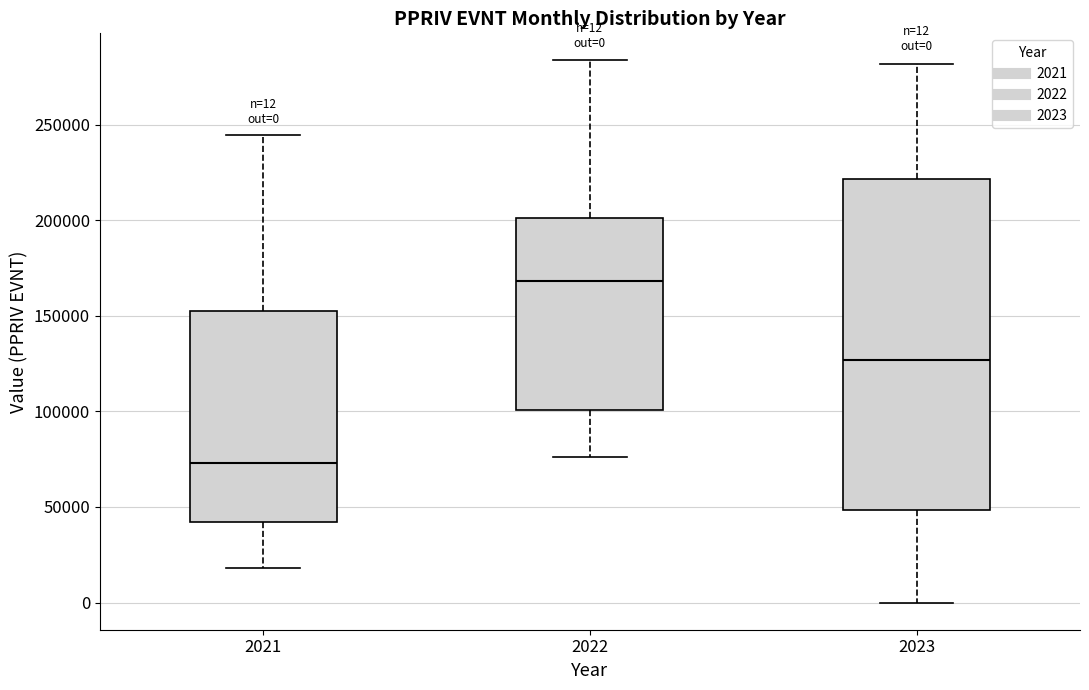

Comparing the boxes themselves (not the whiskers), which one is the tallest?

2023